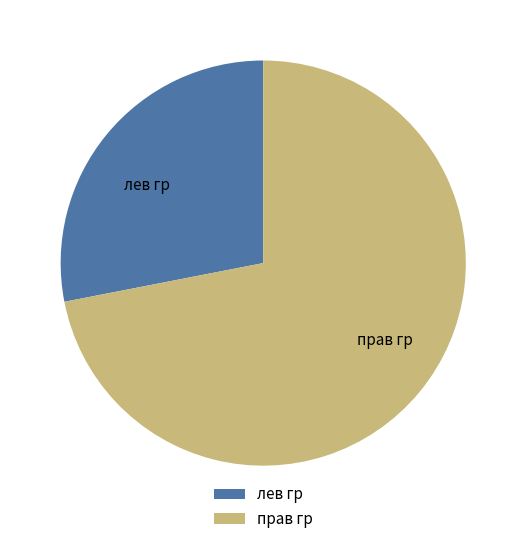

Is there a majority slice in this chart?

Yes